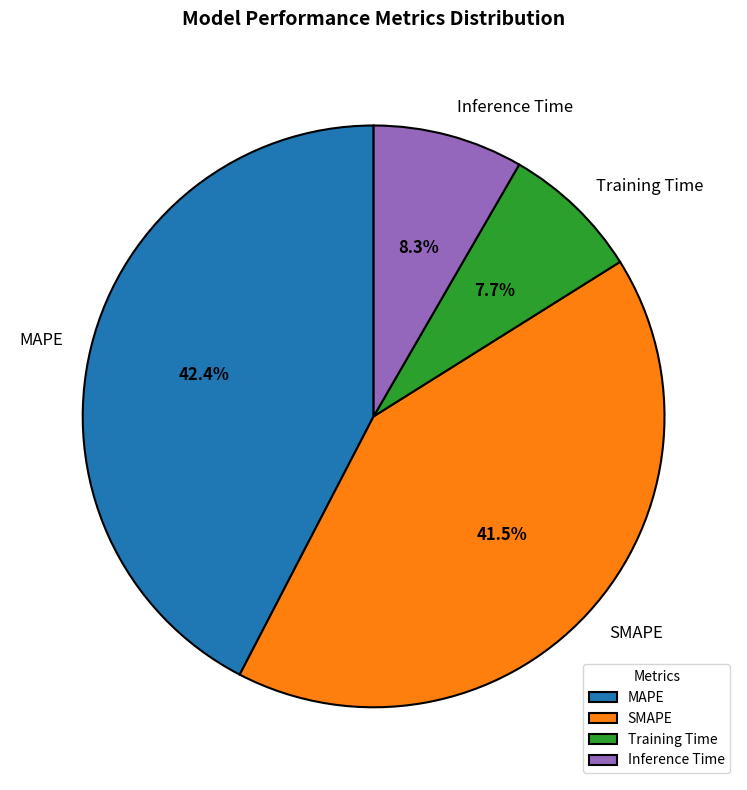

Rank the categories by value from highest to lowest.

MAPE, SMAPE, Inference Time, Training Time